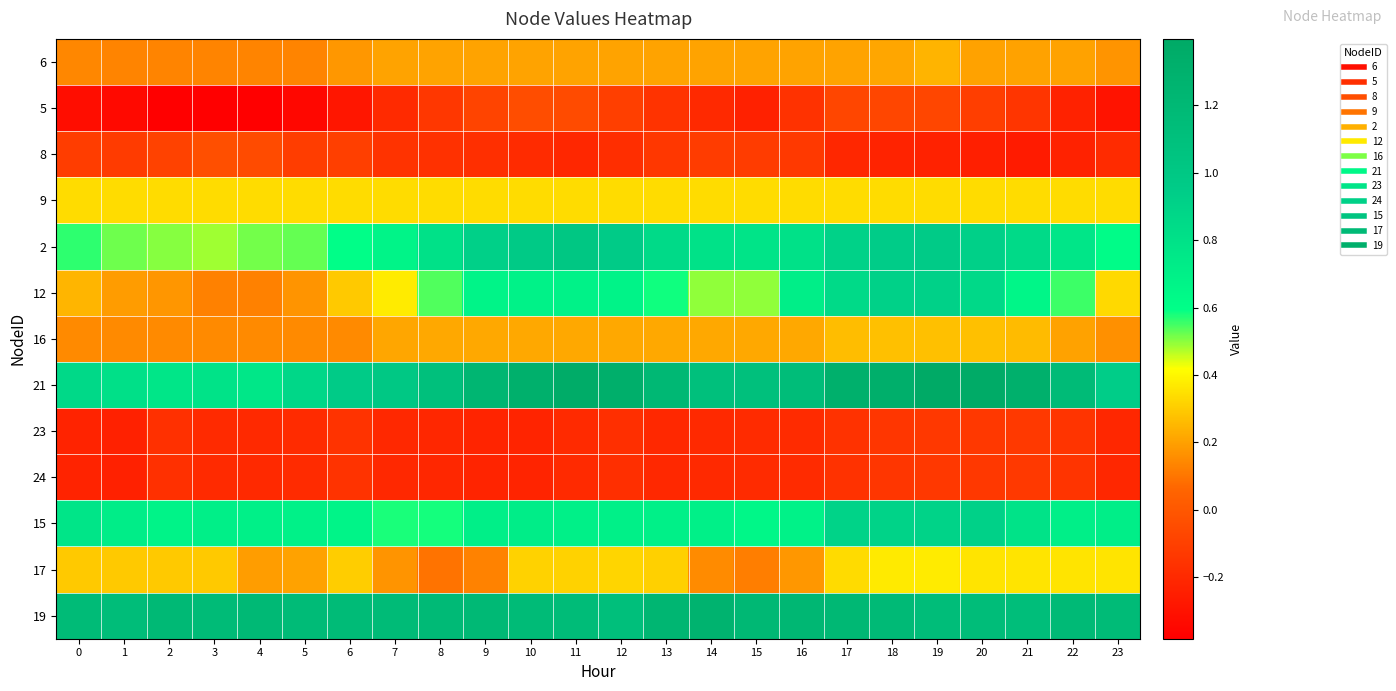

Reading left to right, transcribe all the data shown in this chart.

6: 0=0.1	1=0.1	2=0.1	3=0.1	4=0.1	5=0.1	6=0.2	7=0.2	8=0.2	9=0.2	10=0.2	11=0.2	12=0.2	13=0.2	14=0.2	15=0.2	16=0.2	17=0.2	18=0.2	19=0.2	20=0.2	21=0.2	22=0.2	23=0.2
5: 0=-0.3	1=-0.3	2=-0.4	3=-0.4	4=-0.4	5=-0.3	6=-0.3	7=-0.2	8=-0.1	9=-0.1	10=-0.0	11=-0.1	12=-0.1	13=-0.2	14=-0.2	15=-0.2	16=-0.2	17=-0.1	18=-0.1	19=-0.1	20=-0.1	21=-0.1	22=-0.2	23=-0.3
8: 0=-0.1	1=-0.1	2=-0.1	3=-0.0	4=-0.0	5=-0.1	6=-0.1	7=-0.2	8=-0.2	9=-0.2	10=-0.2	11=-0.2	12=-0.2	13=-0.1	14=-0.1	15=-0.1	16=-0.1	17=-0.2	18=-0.2	19=-0.2	20=-0.2	21=-0.3	22=-0.2	23=-0.2
9: 0=0.3	1=0.3	2=0.3	3=0.3	4=0.3	5=0.3	6=0.3	7=0.3	8=0.3	9=0.3	10=0.3	11=0.3	12=0.3	13=0.3	14=0.3	15=0.3	16=0.3	17=0.3	18=0.3	19=0.3	20=0.3	21=0.3	22=0.3	23=0.3
2: 0=0.6	1=0.5	2=0.5	3=0.5	4=0.5	5=0.5	6=0.6	7=0.7	8=0.8	9=0.9	10=1.0	11=1.0	12=1.0	13=0.9	14=0.8	15=0.8	16=0.8	17=0.9	18=0.9	19=1.0	20=0.9	21=0.9	22=0.8	23=0.6
12: 0=0.2	1=0.2	2=0.2	3=0.1	4=0.1	5=0.2	6=0.3	7=0.4	8=0.5	9=0.7	10=0.7	11=0.7	12=0.7	13=0.6	14=0.5	15=0.5	16=0.7	17=0.9	18=0.9	19=0.9	20=0.9	21=0.7	22=0.6	23=0.3
16: 0=0.1	1=0.1	2=0.1	3=0.1	4=0.1	5=0.1	6=0.1	7=0.2	8=0.2	9=0.2	10=0.2	11=0.2	12=0.2	13=0.2	14=0.2	15=0.2	16=0.2	17=0.3	18=0.3	19=0.3	20=0.3	21=0.3	22=0.2	23=0.2
21: 0=0.9	1=0.8	2=0.8	3=0.8	4=0.8	5=0.9	6=1.0	7=1.0	8=1.1	9=1.2	10=1.3	11=1.4	12=1.3	13=1.2	14=1.1	15=1.1	16=1.1	17=1.3	18=1.3	19=1.4	20=1.4	21=1.3	22=1.2	23=0.9
23: 0=-0.2	1=-0.2	2=-0.2	3=-0.2	4=-0.2	5=-0.2	6=-0.2	7=-0.2	8=-0.2	9=-0.2	10=-0.2	11=-0.2	12=-0.2	13=-0.2	14=-0.2	15=-0.2	16=-0.2	17=-0.2	18=-0.1	19=-0.1	20=-0.1	21=-0.1	22=-0.2	23=-0.2
24: 0=-0.2	1=-0.2	2=-0.2	3=-0.2	4=-0.2	5=-0.2	6=-0.2	7=-0.2	8=-0.2	9=-0.2	10=-0.2	11=-0.2	12=-0.2	13=-0.2	14=-0.2	15=-0.2	16=-0.2	17=-0.2	18=-0.1	19=-0.1	20=-0.1	21=-0.1	22=-0.2	23=-0.2
15: 0=0.8	1=0.7	2=0.7	3=0.7	4=0.7	5=0.7	6=0.7	7=0.6	8=0.6	9=0.7	10=0.7	11=0.7	12=0.7	13=0.7	14=0.7	15=0.7	16=0.7	17=0.9	18=0.9	19=0.9	20=0.9	21=0.8	22=0.7	23=0.7
17: 0=0.3	1=0.3	2=0.3	3=0.3	4=0.2	5=0.2	6=0.3	7=0.2	8=0.1	9=0.1	10=0.3	11=0.3	12=0.3	13=0.3	14=0.2	15=0.1	16=0.2	17=0.3	18=0.4	19=0.4	20=0.4	21=0.4	22=0.4	23=0.4
19: 0=1.2	1=1.1	2=1.2	3=1.2	4=1.2	5=1.2	6=1.2	7=1.2	8=1.2	9=1.2	10=1.2	11=1.2	12=1.1	13=1.2	14=1.3	15=1.2	16=1.2	17=1.2	18=1.2	19=1.1	20=1.1	21=1.1	22=1.2	23=1.2